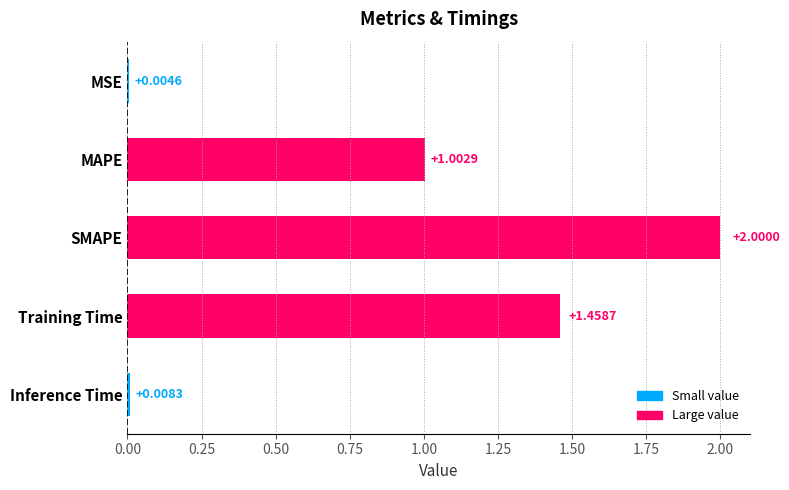

What is the sum of the values at SMAPE and Training Time?

3.5